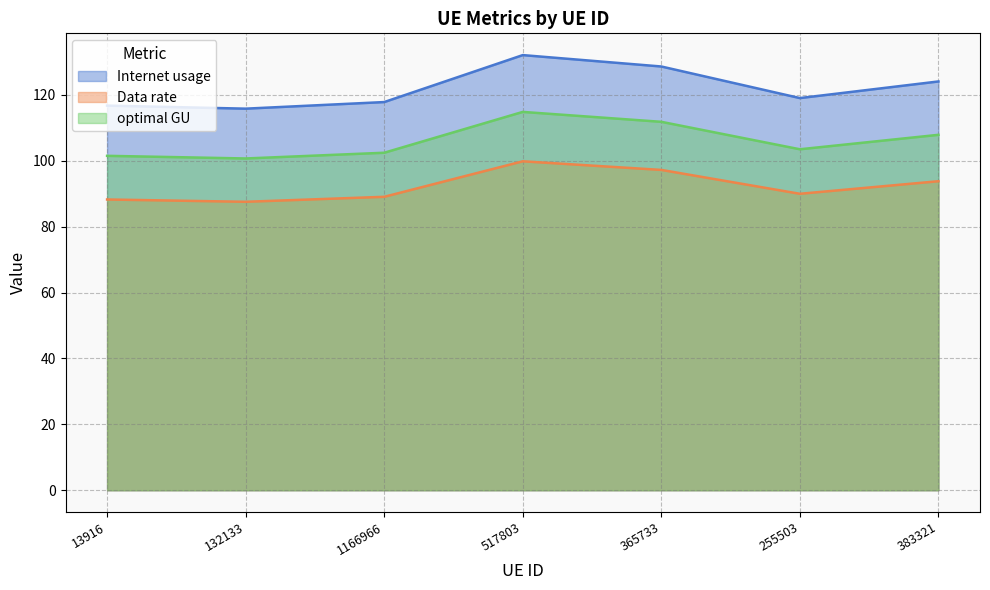

What is the smallest value displayed?

87.6